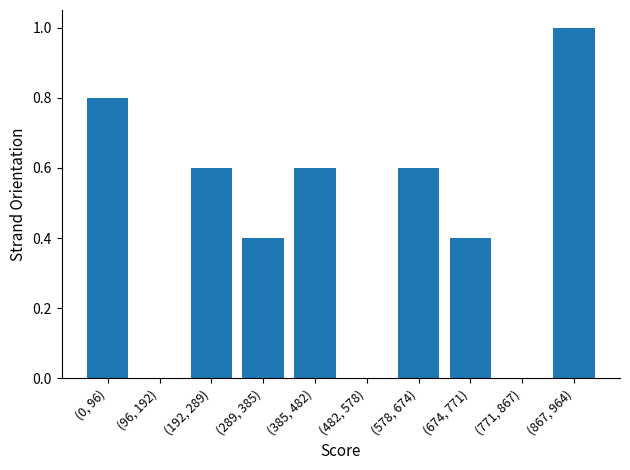

Reading left to right, list all the values displayed in this chart.

(0, 96)=0.8	(96, 192)=0.0	(192, 289)=0.6	(289, 385)=0.4	(385, 482)=0.6	(482, 578)=0.0	(578, 674)=0.6	(674, 771)=0.4	(771, 867)=0.0	(867, 964)=1.0